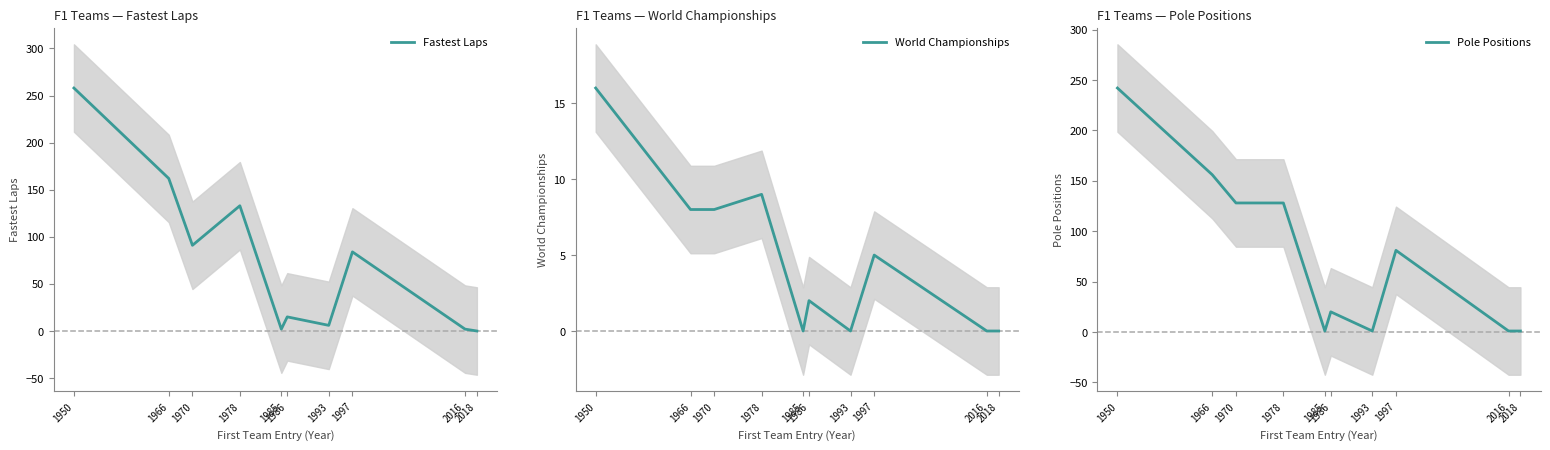

Which has a higher value, 1950 or 1997?

1950